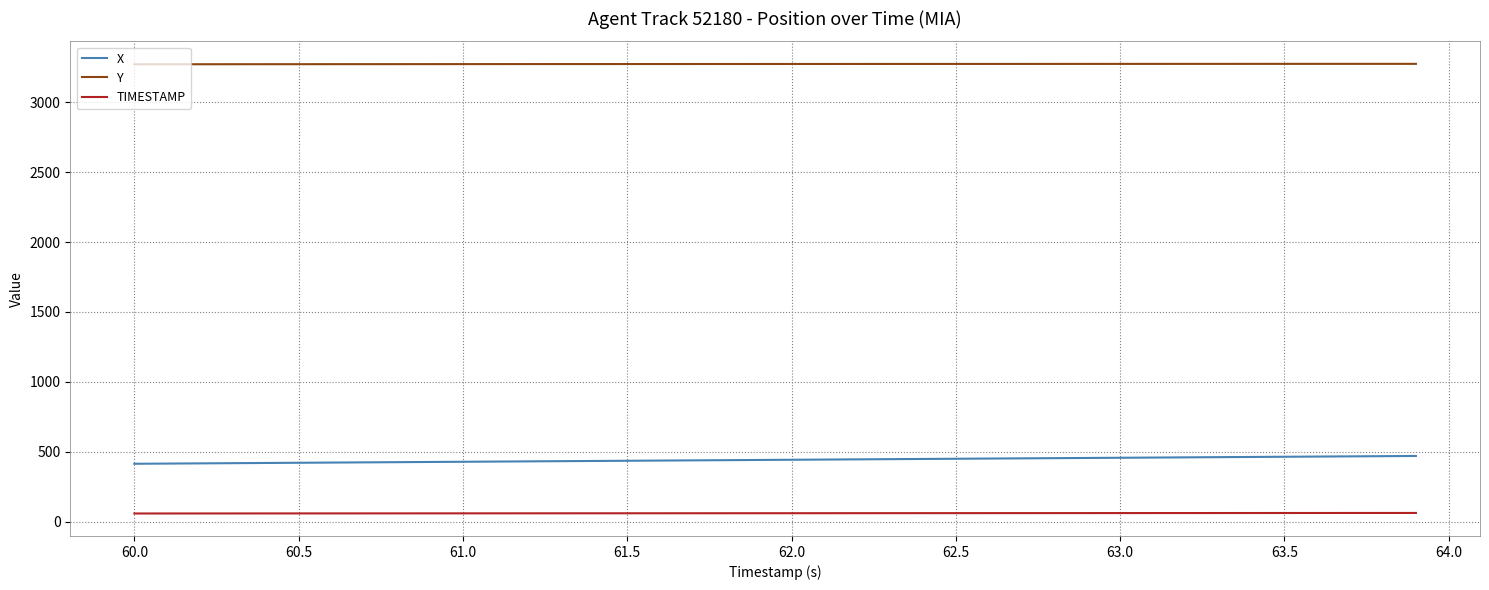

Which series has the largest total across all categories?

Y